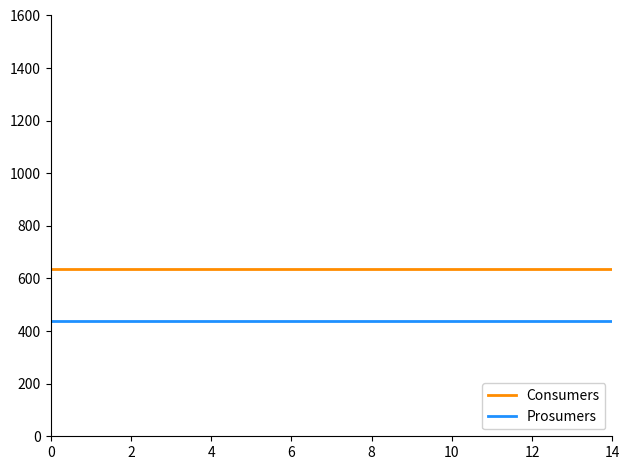

List the series in order of their overall mean, lowest first.

Prosumers, Consumers